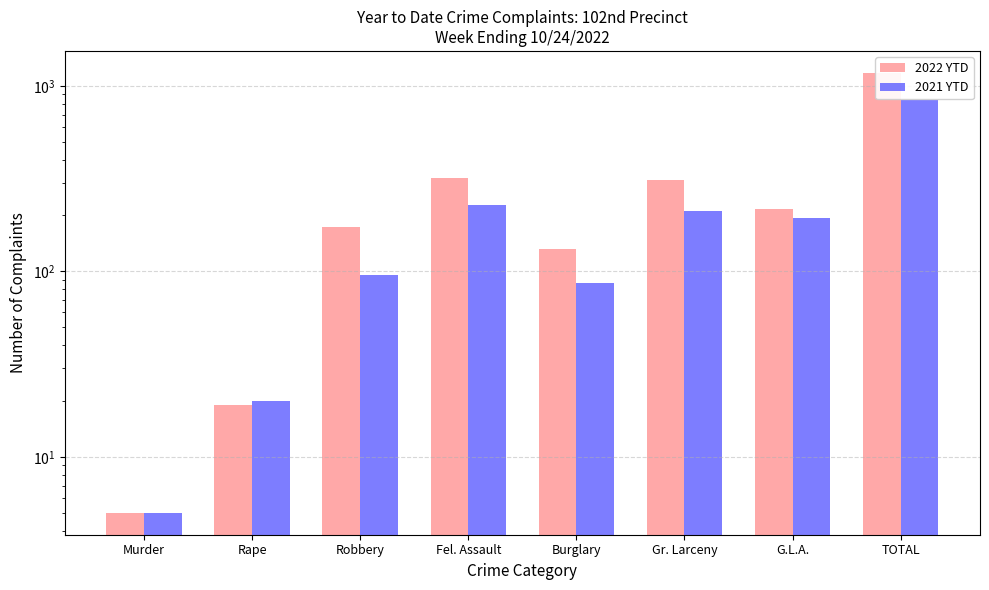

What is the difference between the 2021 YTD values at TOTAL and Gr. Larceny?

631